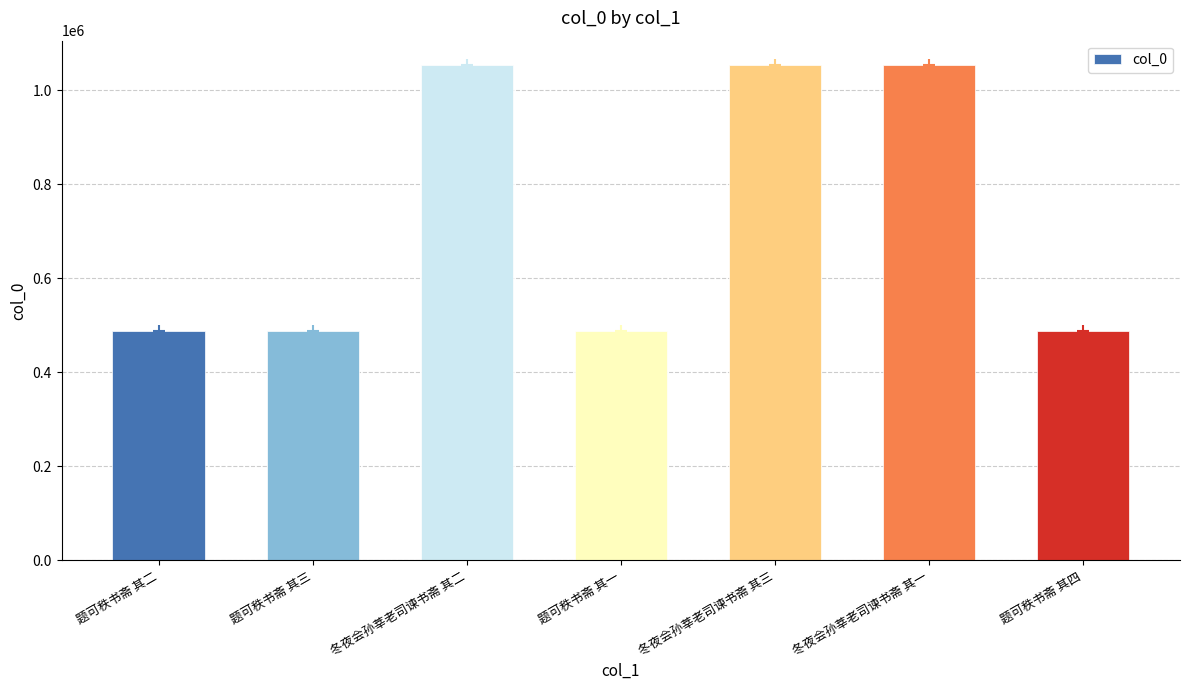

What is the label of the 4th bar from the left?

题可秩书斋 其一